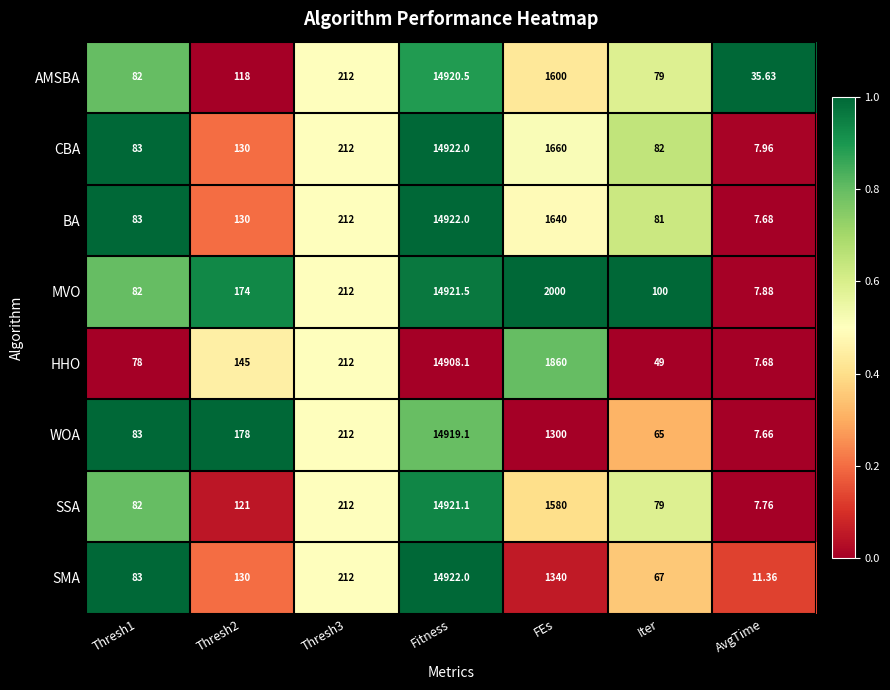

Which series has the largest range (max minus min)?

BA